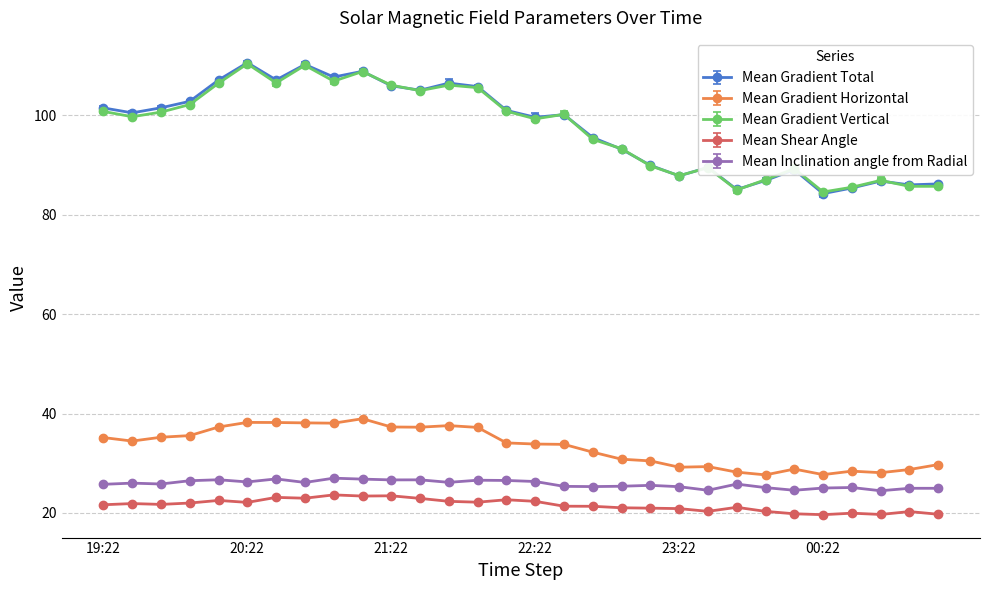

Which series has the largest range (max minus min)?

Mean Gradient Total